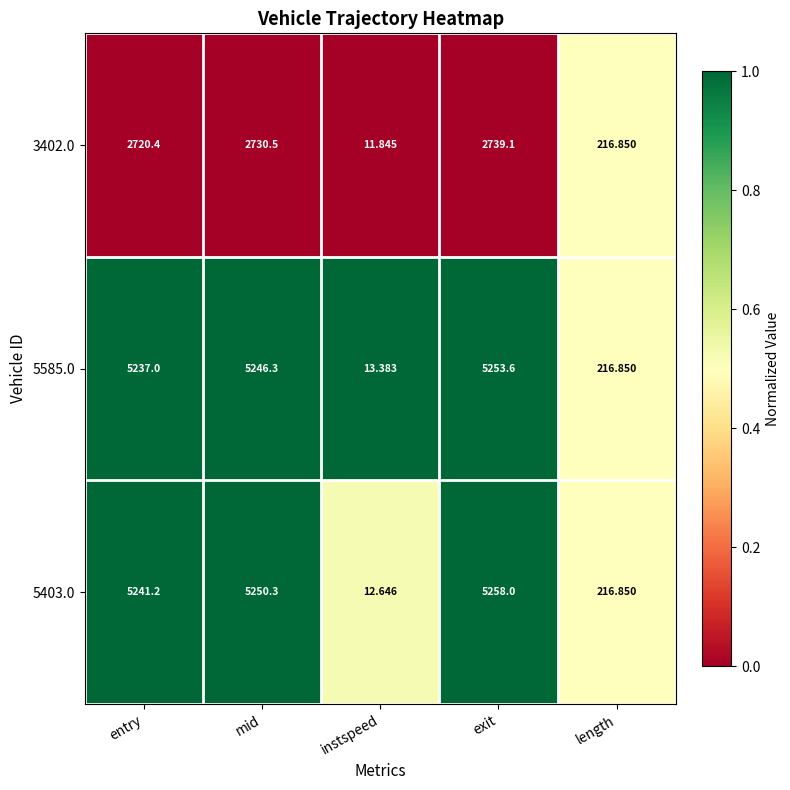

Rank the categories by 3402.0 value from lowest to highest.

instspeed, length, entry, mid, exit